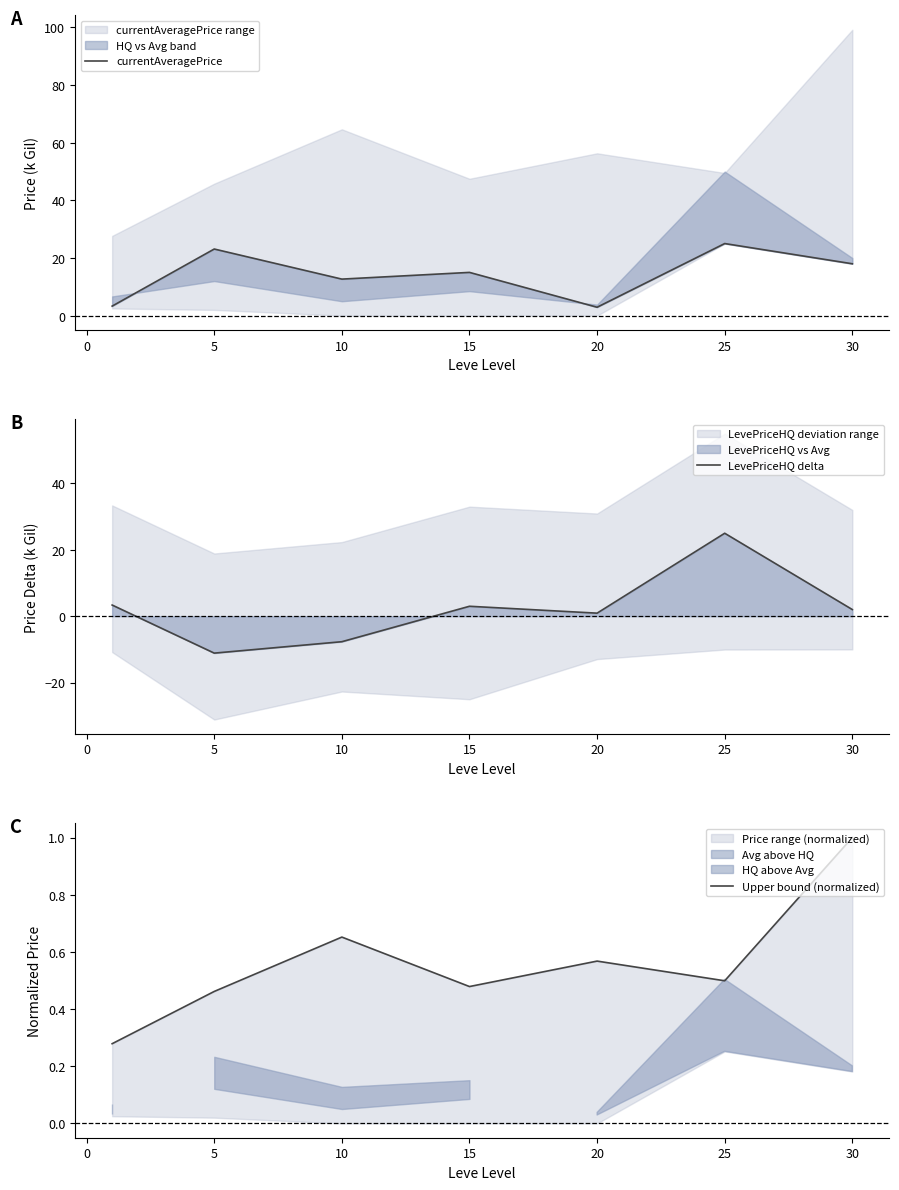

True or false: LevePriceHQ delta has a value of 3.0 at 15.

True